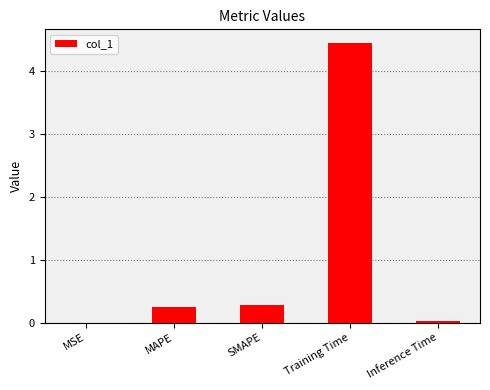

What is the change in value from Training Time to Inference Time?

-4.4